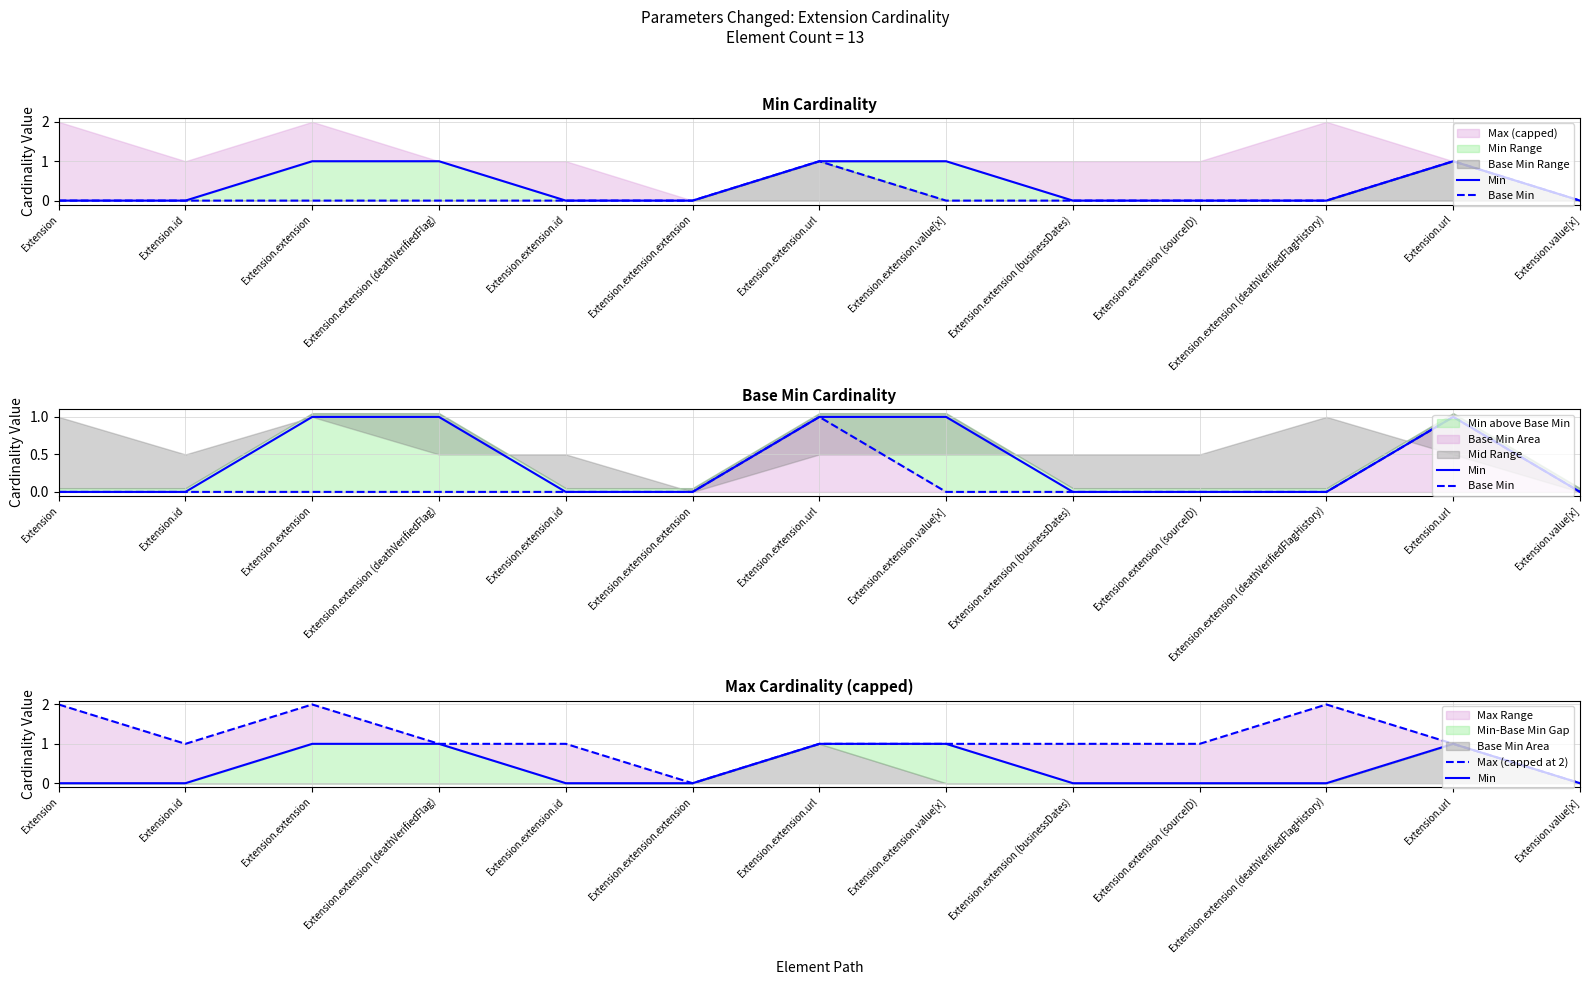

Is it true that Max (capped at 2) equals 0 at Extension.value[x]?

True